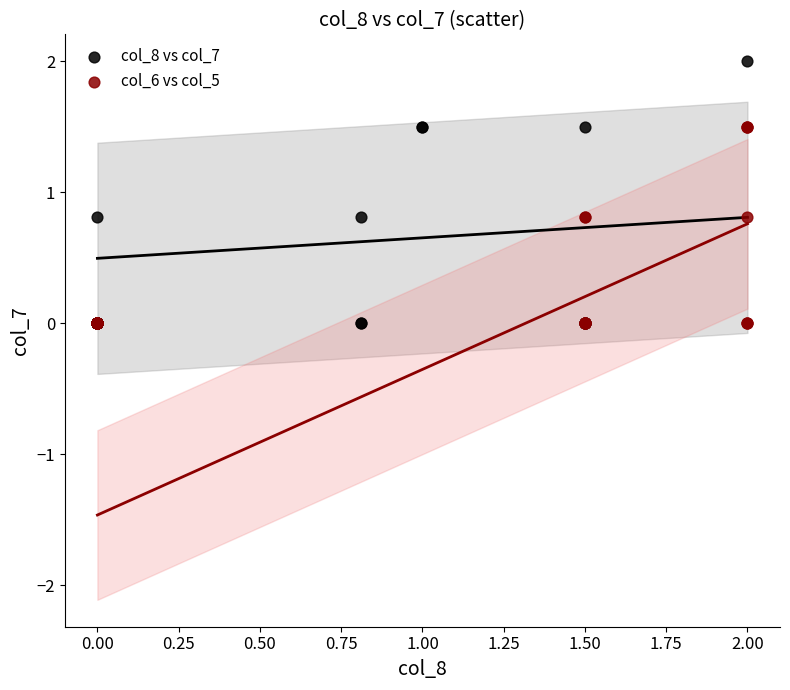

Which series has the largest Y range (max minus min)?

col_8 vs col_7